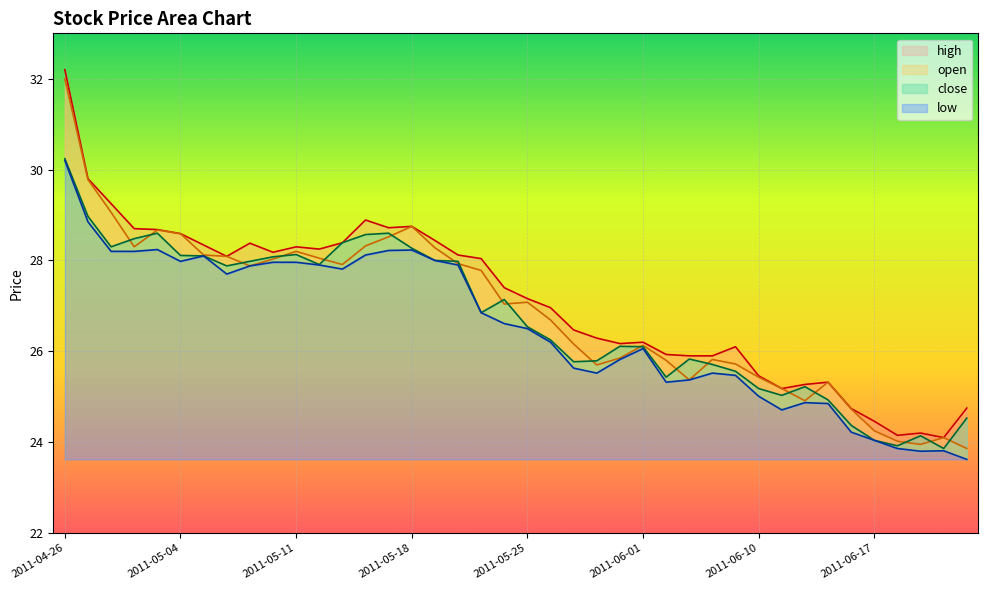

Which has a higher value, 2011-05-20 or 2011-06-10?

2011-05-20